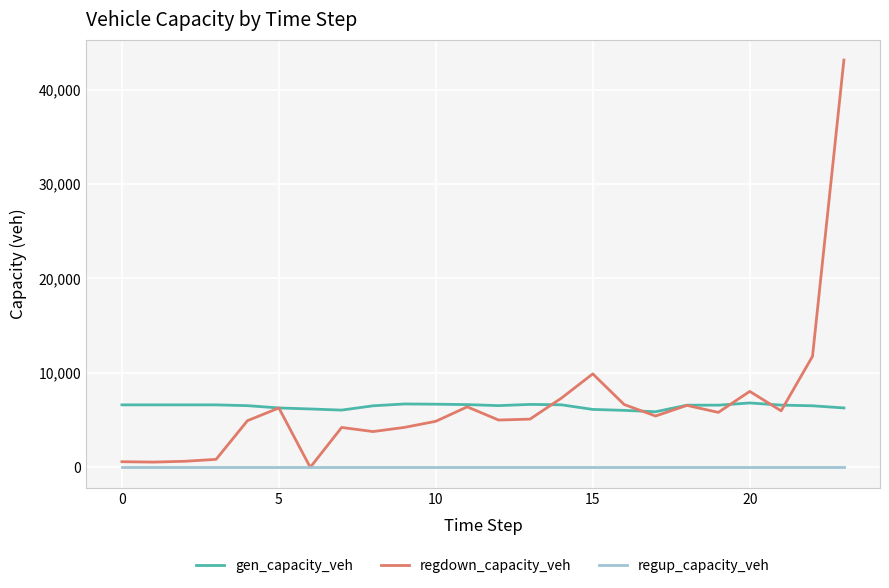

Rank the series by their maximum value, from highest to lowest.

regdown_capacity_veh, gen_capacity_veh, regup_capacity_veh